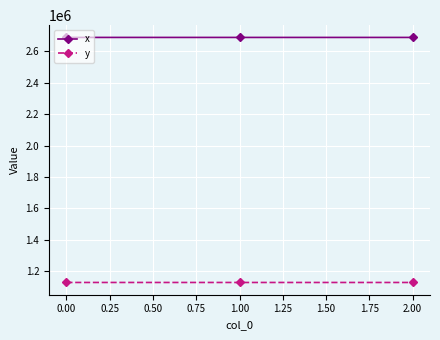

At how many categories does at least one series exceed 1781077?

3